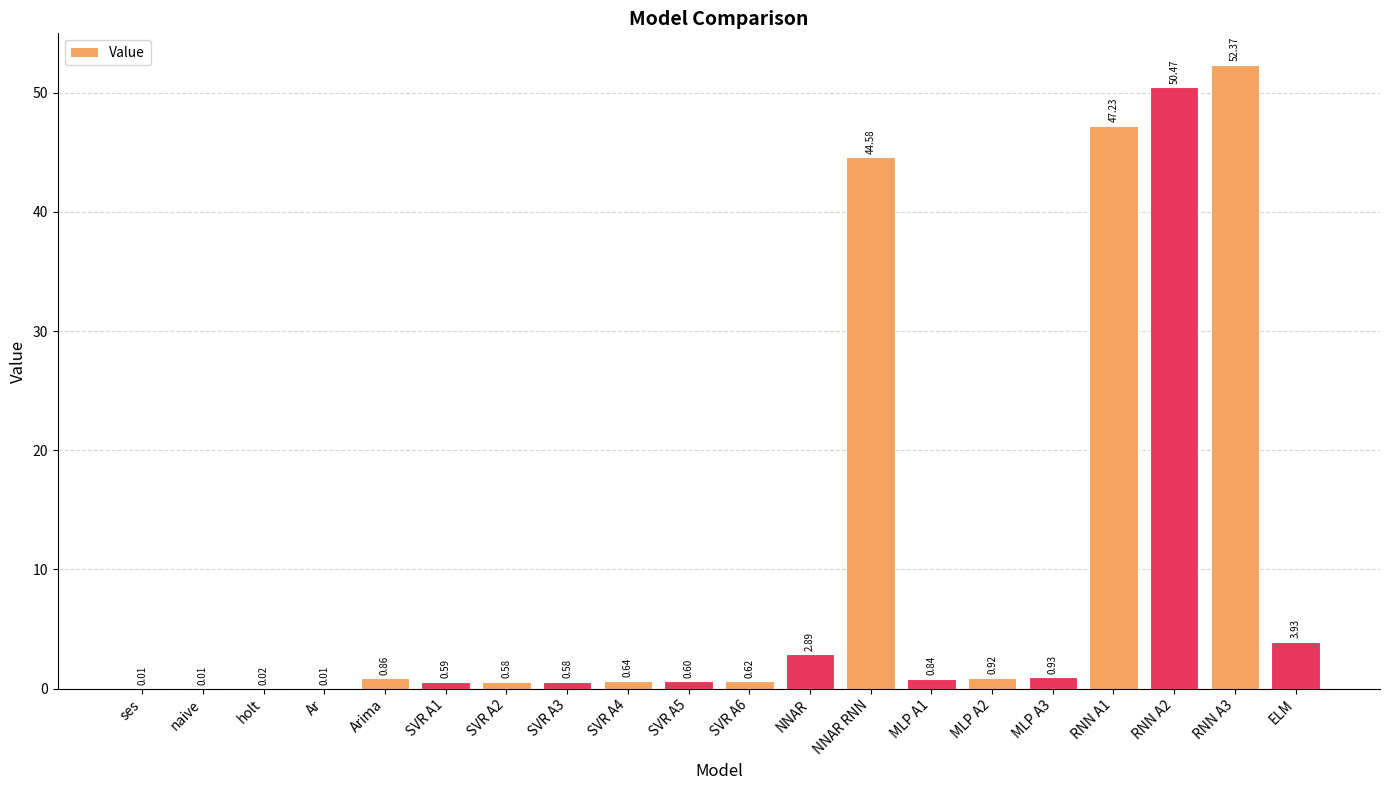

What is the sum of all values?

208.7